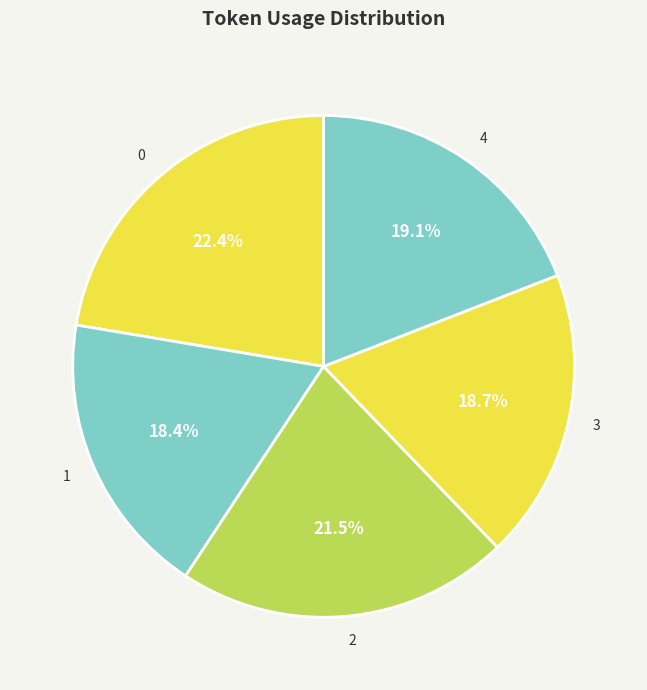

To the nearest percent, what percentage of the pie is 1?

18%